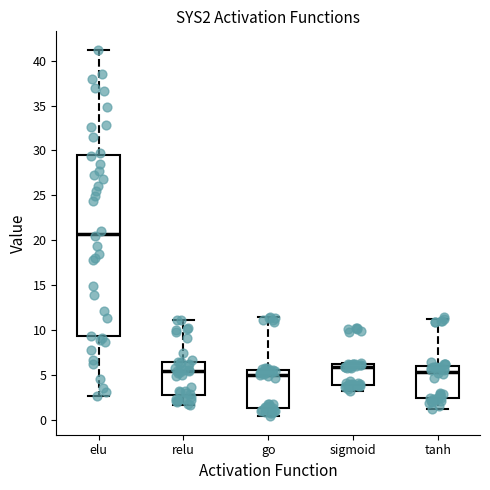

Reading left to right, transcribe this box plot: for each box, give where its median line is, the range the box spans, and where its two whiskers end, as read against the y-axis. The values are not printed on the chart, so give them approximately, as read against the axis.

elu: median 21.0, box 9.5 to 29.5, whiskers 2.5 to 41.0
relu: median 5.5, box 3.0 to 6.5, whiskers 1.5 to 11.0
go: median 5.0, box 1.5 to 5.5, whiskers 0.5 to 11.5
sigmoid: median 6.0 (just below the box's upper edge), box 4.0 to 6.0, whiskers 3.5 to 6.5
tanh: median 5.5, box 2.5 to 6.0, whiskers 1.5 to 11.5